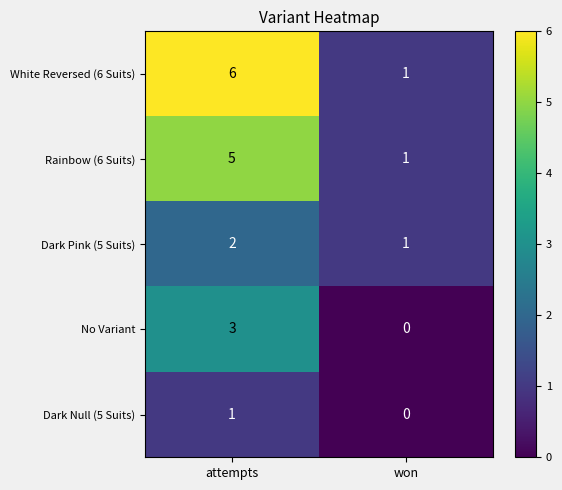

At which category does the chart reach its peak across all series?

attempts